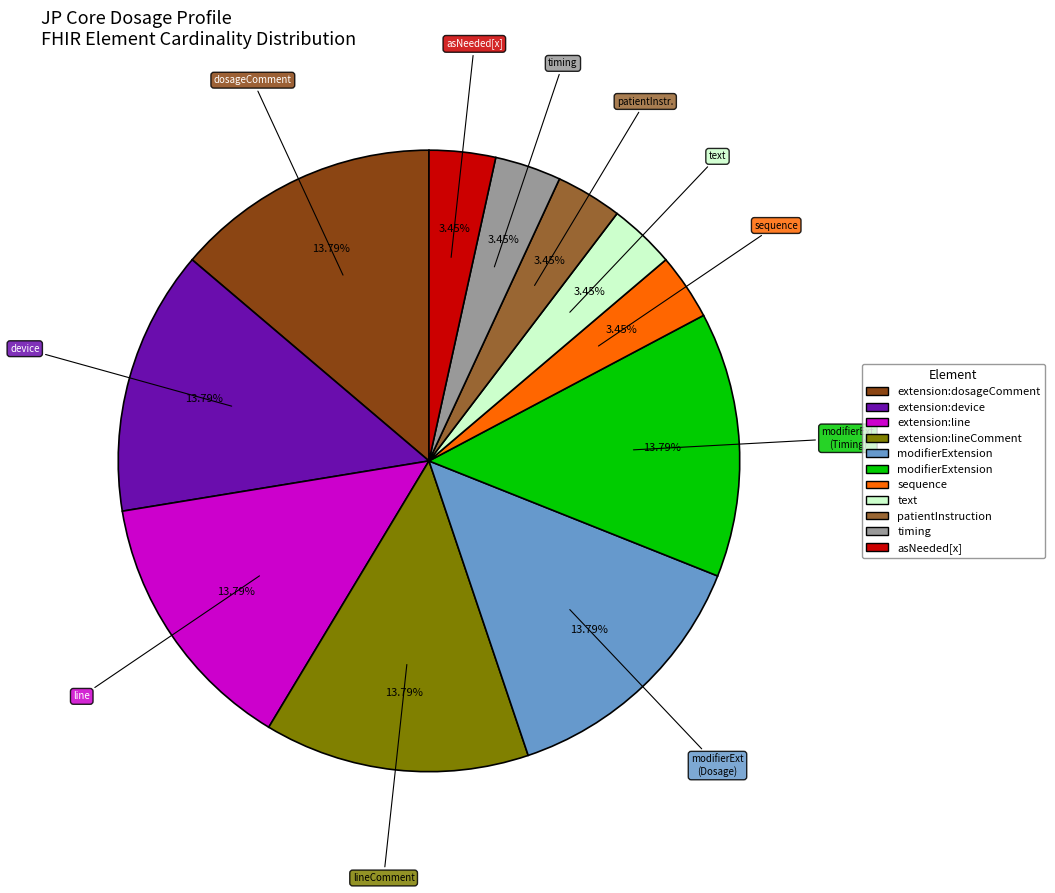

Is there a majority slice in this chart?

No